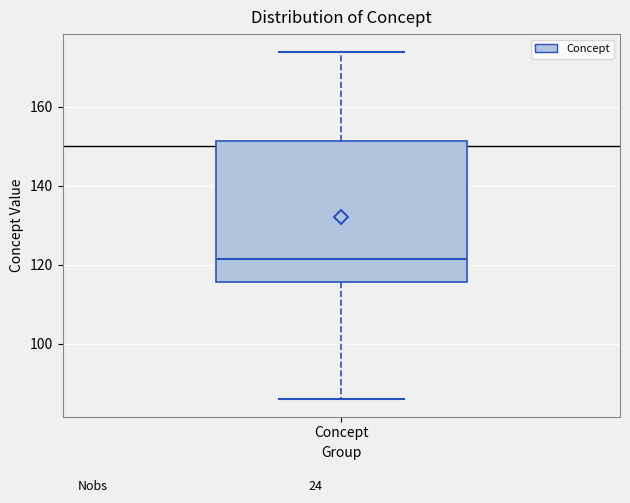

Transcribe this box plot: give where the median line is, the range the box spans, and where the two whiskers end, as read against the y-axis. The values are not printed on the chart, so give them approximately, as read against the axis.

median 122, box 116 to 152, whiskers 86 to 174